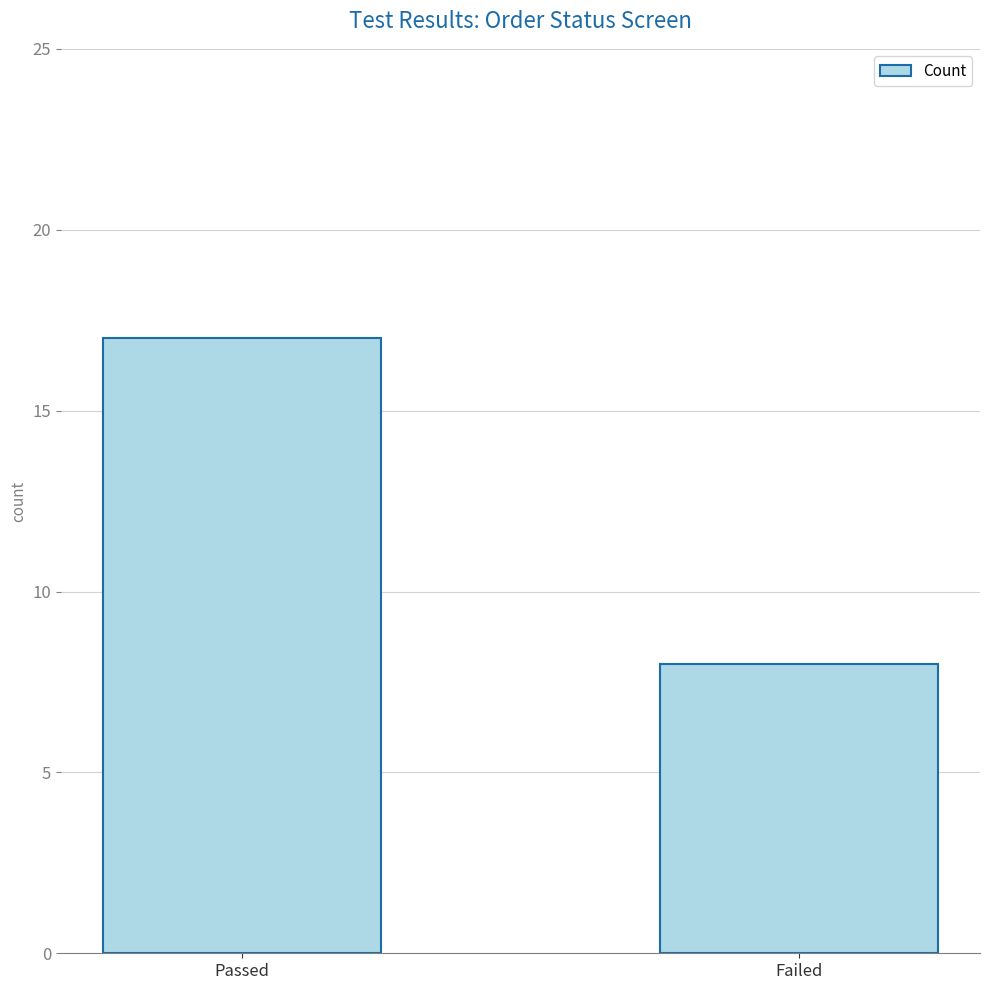

At which category does the chart reach its minimum across all series?

Failed